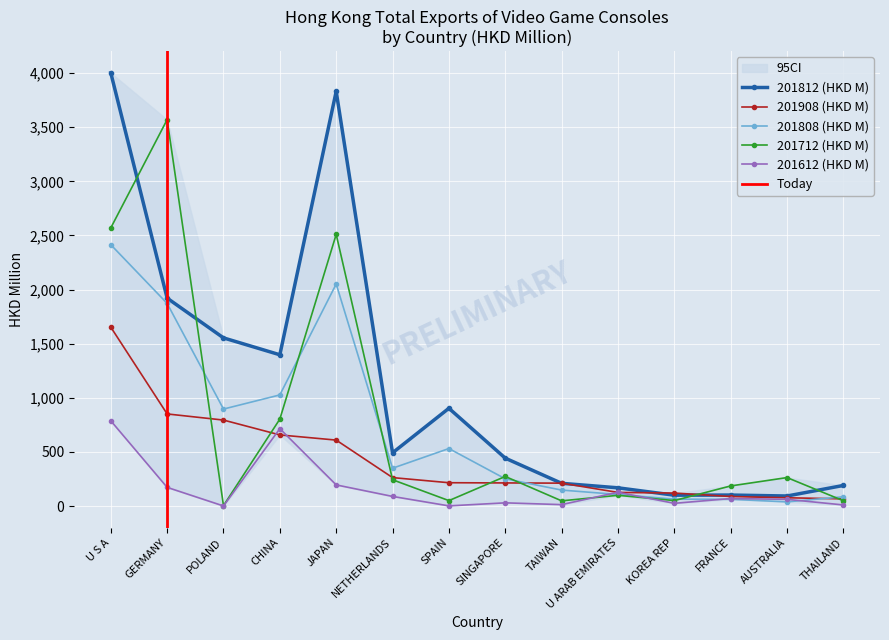

Is it true that 201812 (HKD M) equals 3830.9 at JAPAN?

True